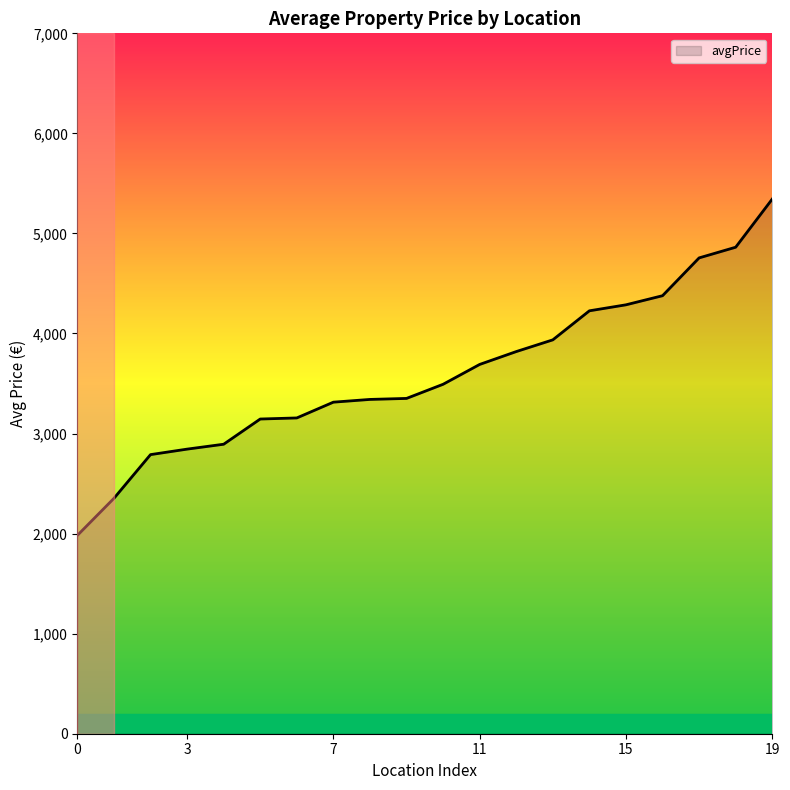

What is the greatest value displayed?

5343.8